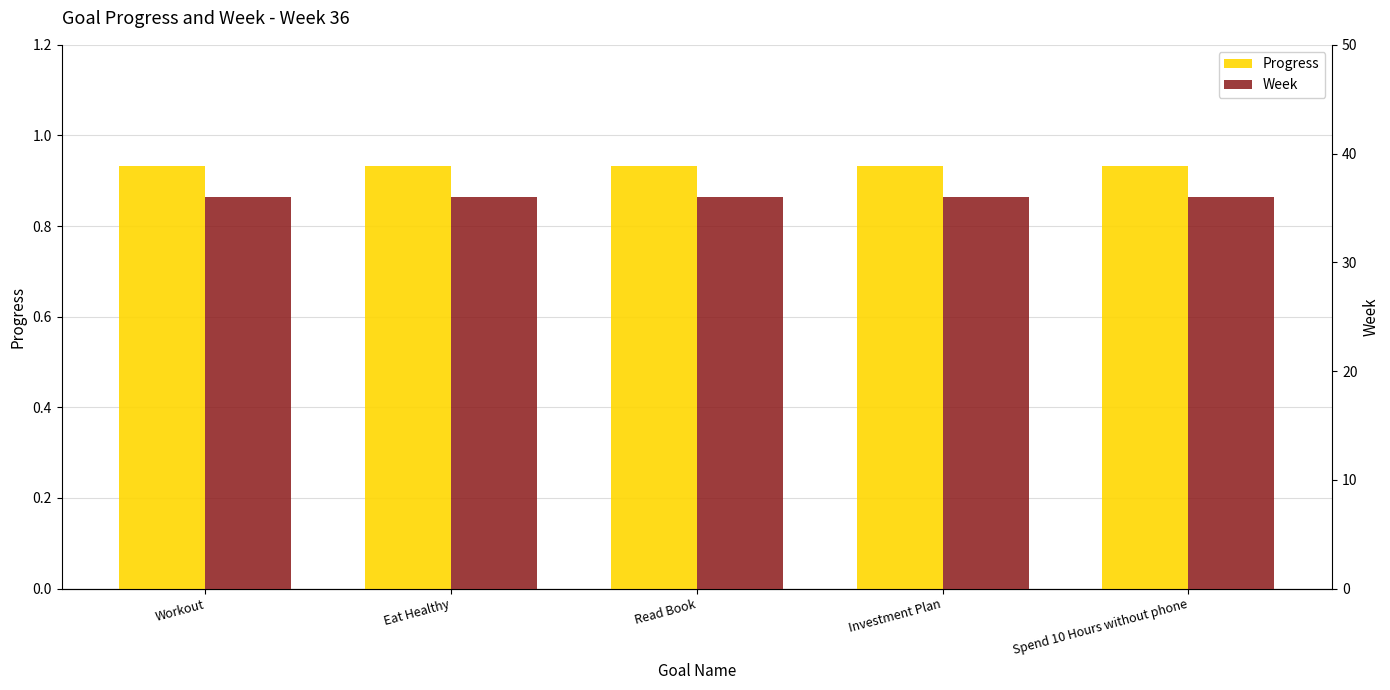

What is the greatest value displayed?

36.0